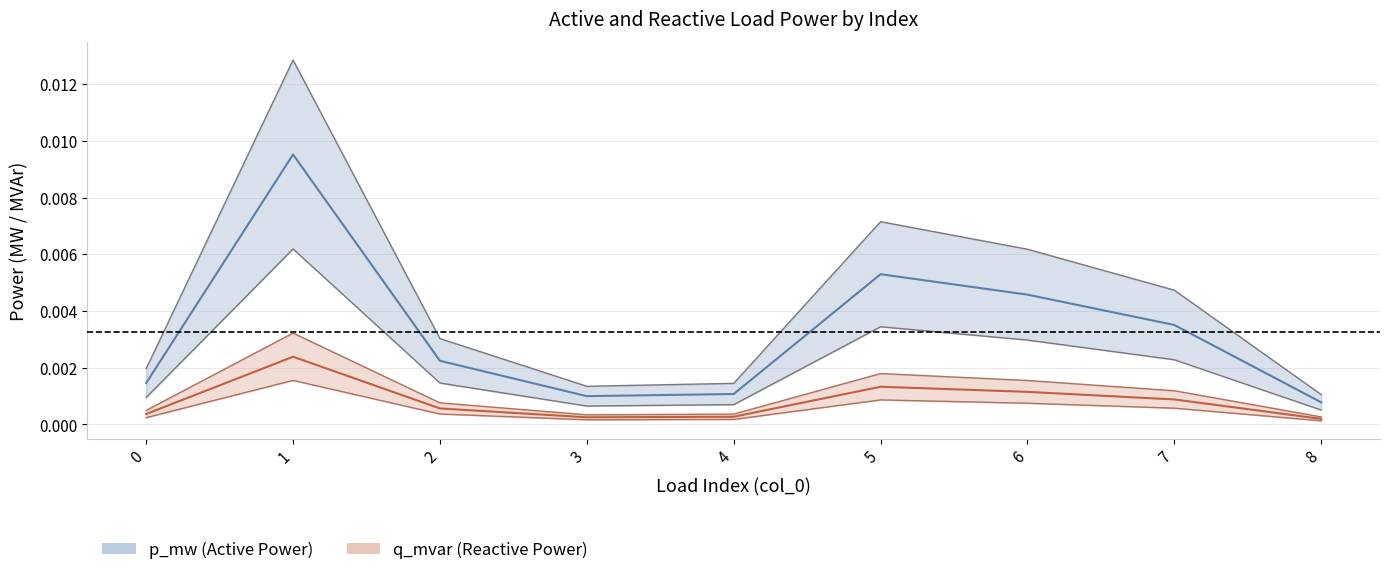

In q_mvar center, how many points are lower than both neighbors (excluding endpoints)?

1